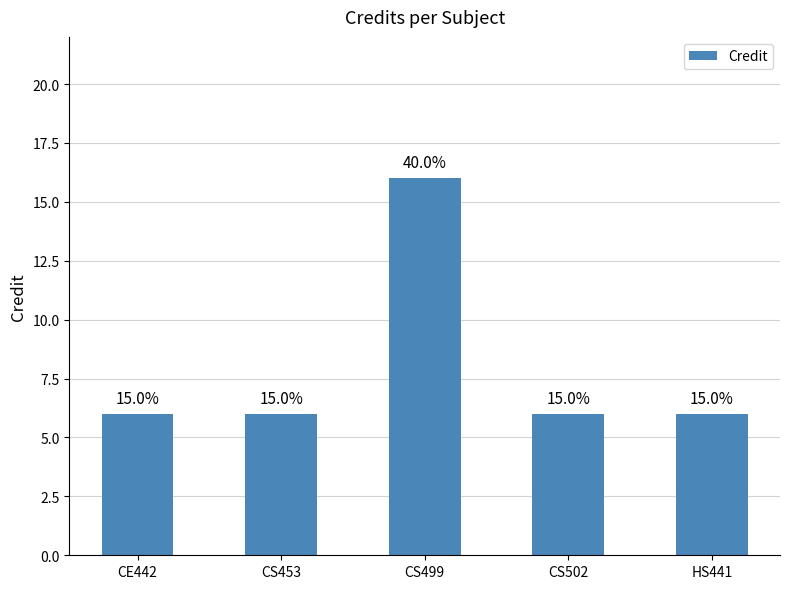

What is the average value?

8